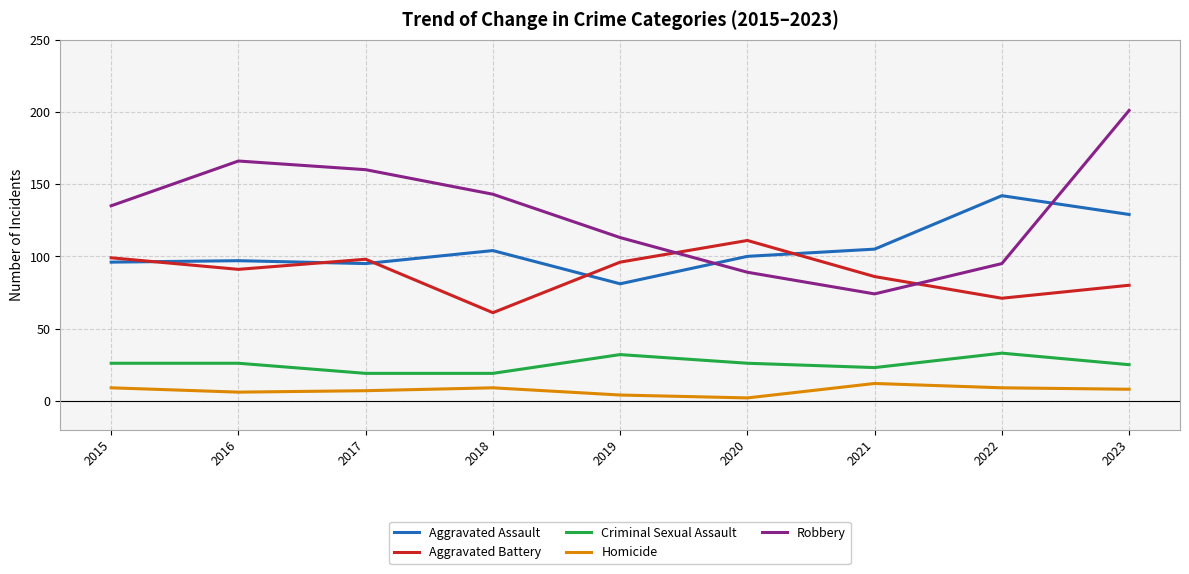

In Aggravated Assault, how many points are higher than both neighbors (excluding endpoints)?

3